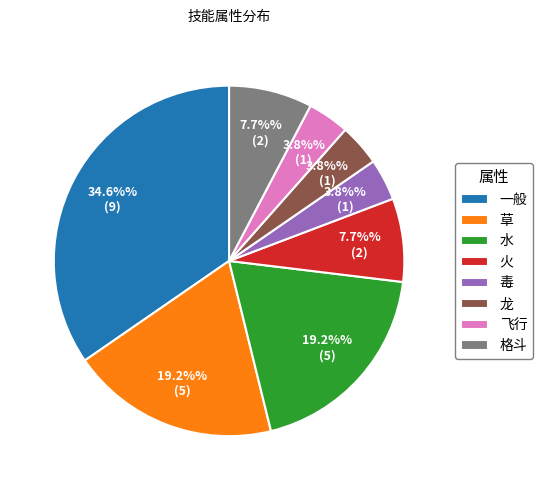

Count the number of slices in the pie.

8